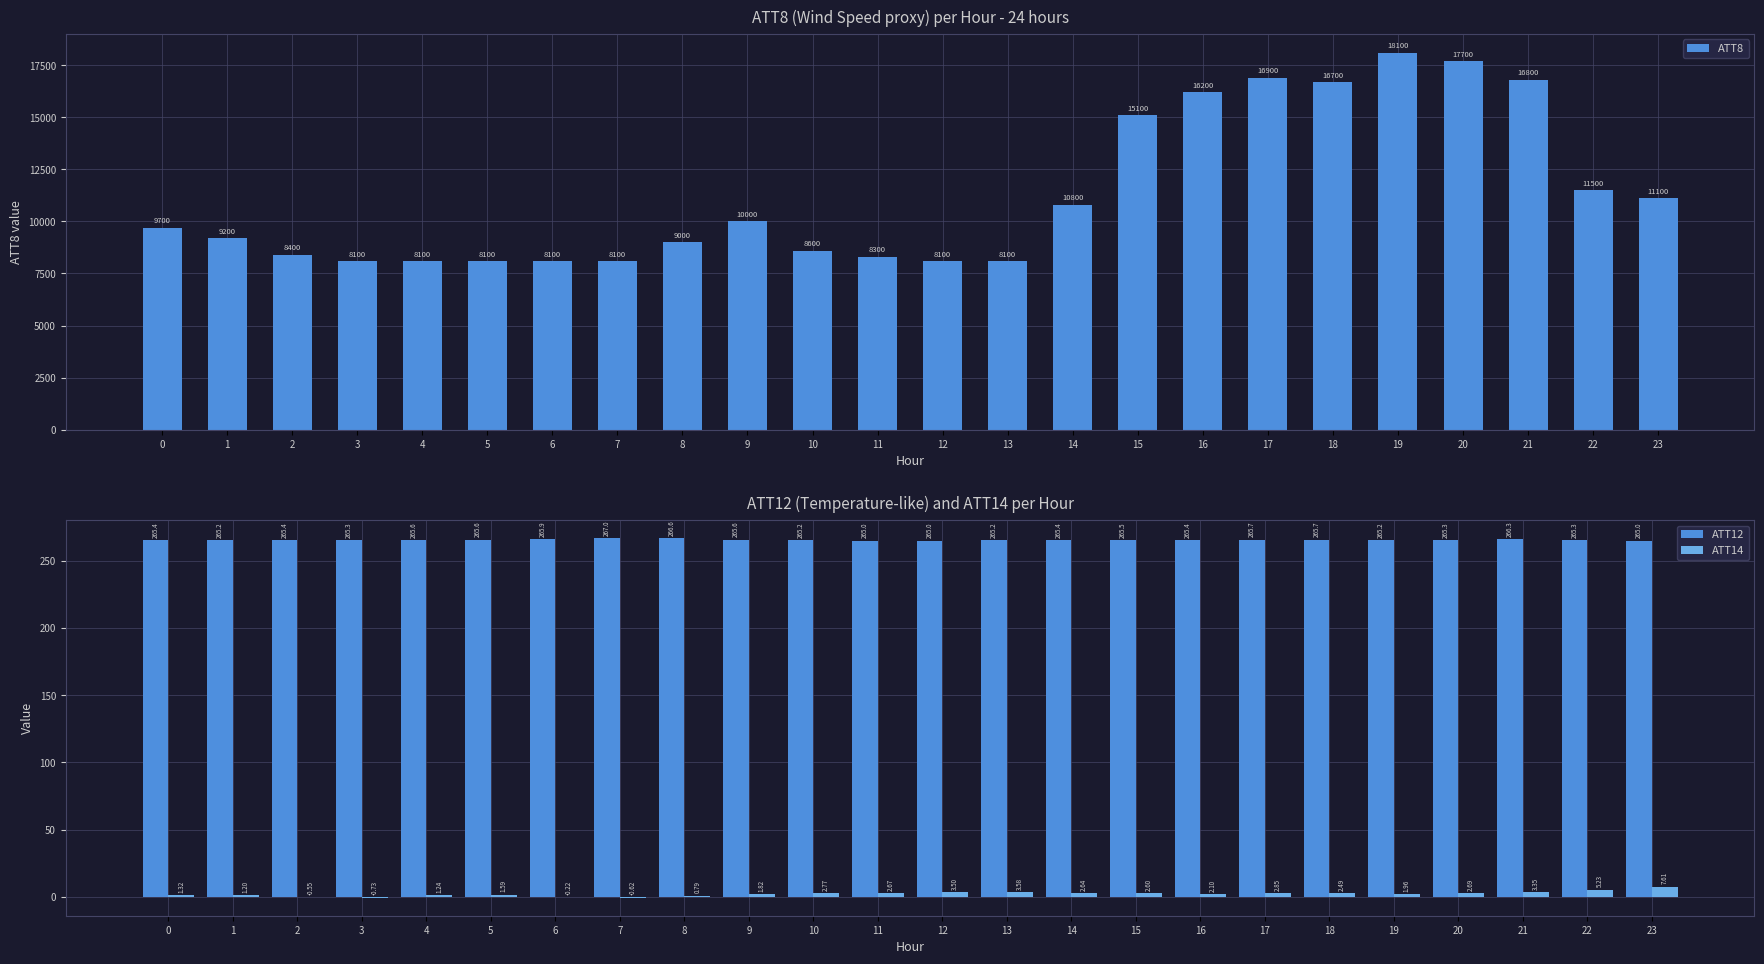

Reading left to right, list all the values displayed in this chart.

ATT8: 0=9700.0	1=9200.0	2=8400.0	3=8100.0	4=8100.0	5=8100.0	6=8100.0	7=8100.0	8=9000.0	9=10000.0	10=8600.0	11=8300.0	12=8100.0	13=8100.0	14=10800.0	15=15100.0	16=16200.0	17=16900.0	18=16700.0	19=18100.0	20=17700.0	21=16800.0	22=11500.0	23=11100.0
ATT12: 0=265.4	1=265.2	2=265.4	3=265.3	4=265.6	5=265.6	6=265.9	7=267.0	8=266.6	9=265.6	10=265.2	11=265.0	12=265.0	13=265.2	14=265.4	15=265.5	16=265.4	17=265.7	18=265.7	19=265.2	20=265.3	21=266.3	22=265.3	23=265.0
ATT14: 0=1.3	1=1.2	2=-0.5	3=-0.7	4=1.2	5=1.6	6=-0.2	7=-0.6	8=0.8	9=1.8	10=2.8	11=2.7	12=3.5	13=3.6	14=2.6	15=2.6	16=2.1	17=2.9	18=2.5	19=2.0	20=2.7	21=3.3	22=5.2	23=7.6